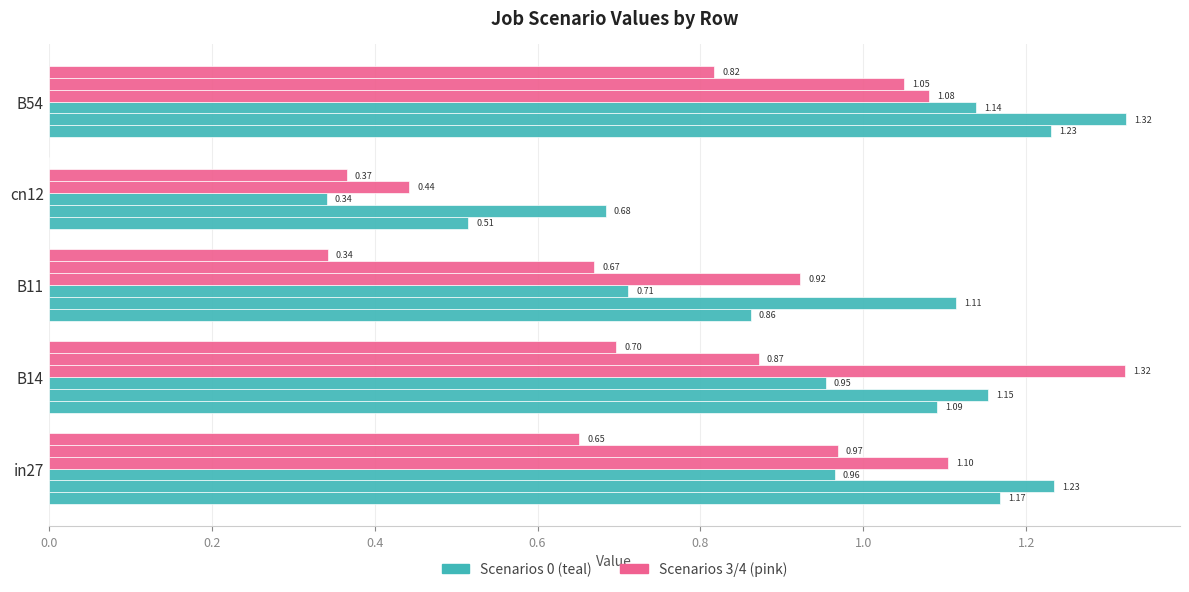

Count the number of data series in this chart.

6